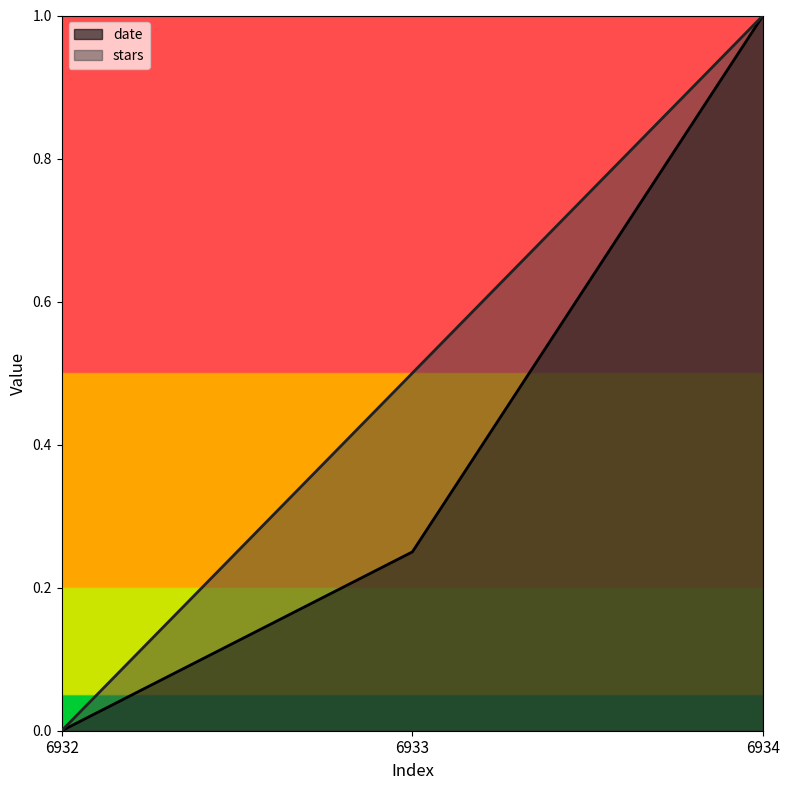

Is it true that date equals 1.0 at 6934?

True